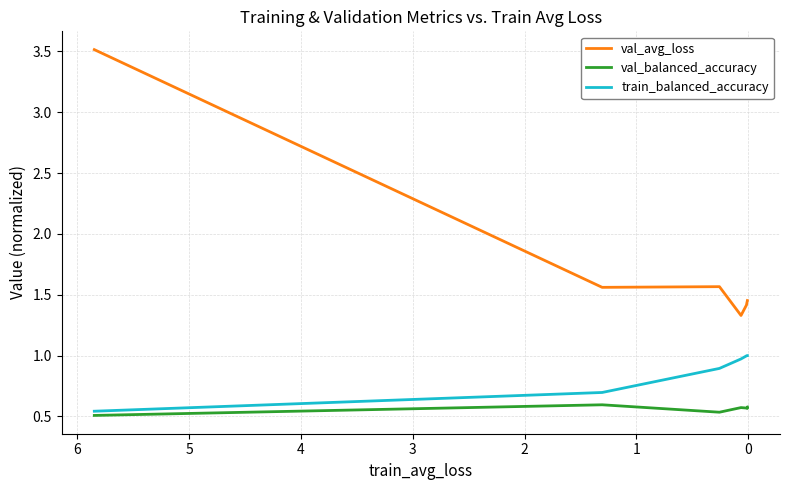

What are all the series names shown in the legend?

val_avg_loss, val_balanced_accuracy, train_balanced_accuracy